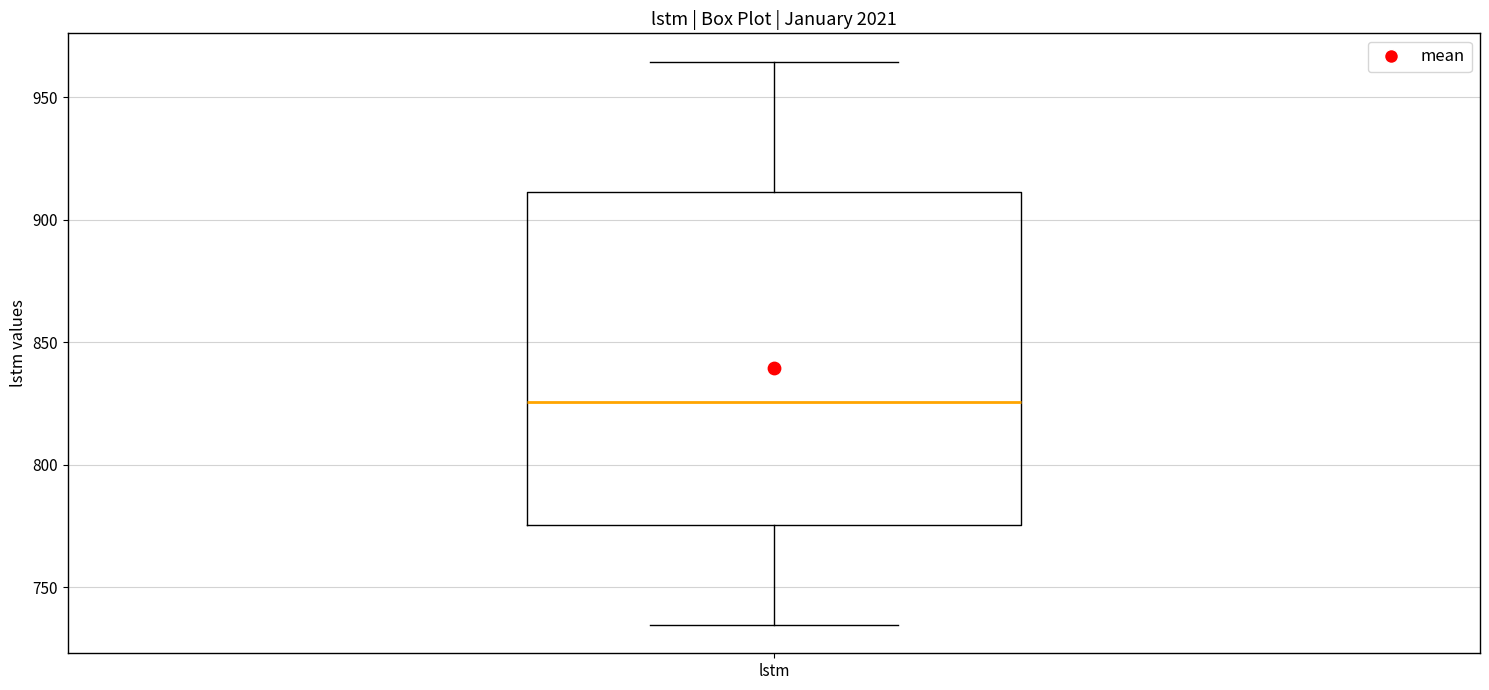

Transcribe this box plot: give where the median line is, the range the box spans, and where the two whiskers end, as read against the y-axis. The values are not printed on the chart, so give them approximately, as read against the axis.

median 825, box 775 to 910, whiskers 735 to 965